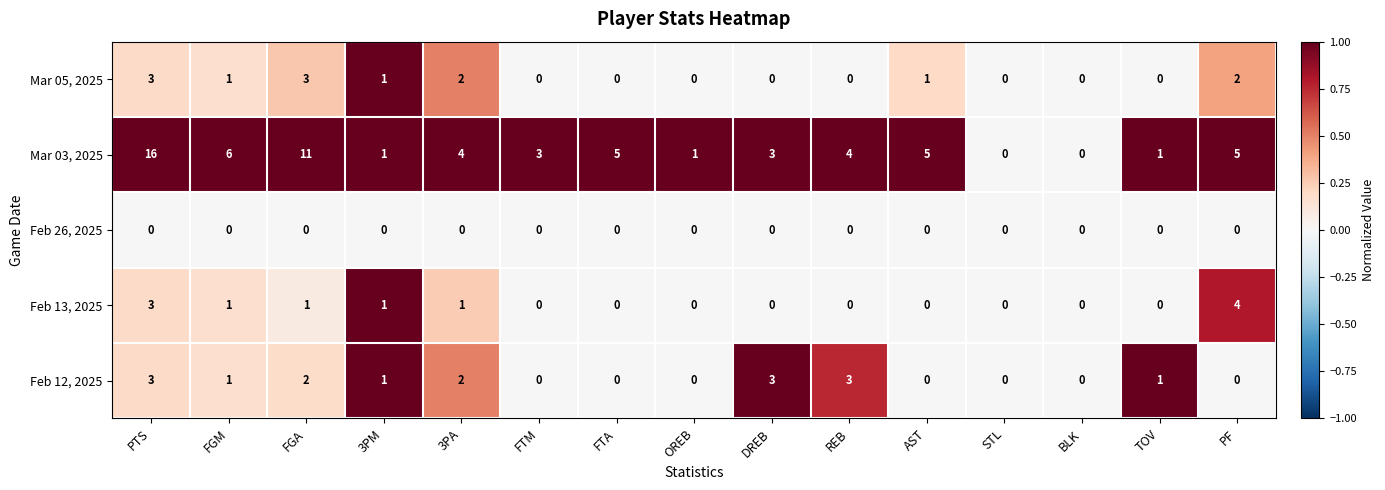

How many data points in Mar 05, 2025 are above 0?

7